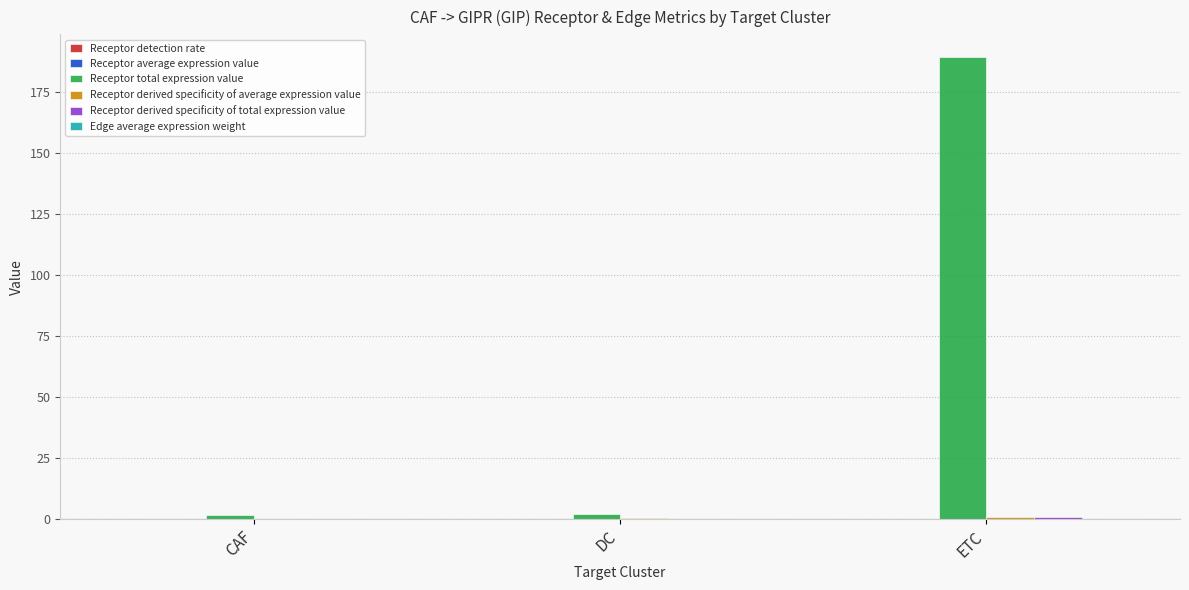

Between DC and ETC, which series saw the biggest shift?

Receptor total expression value